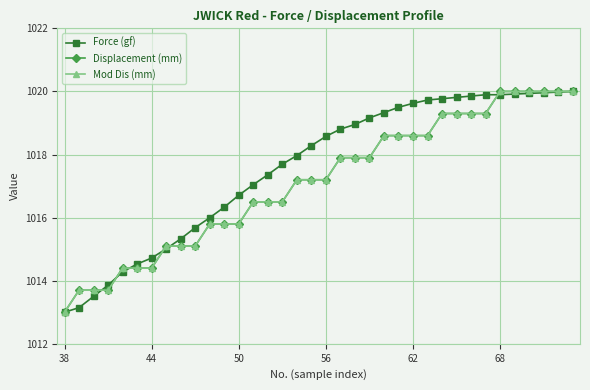

True or false: Force (gf) has more than 2 points higher than both neighbors.

False